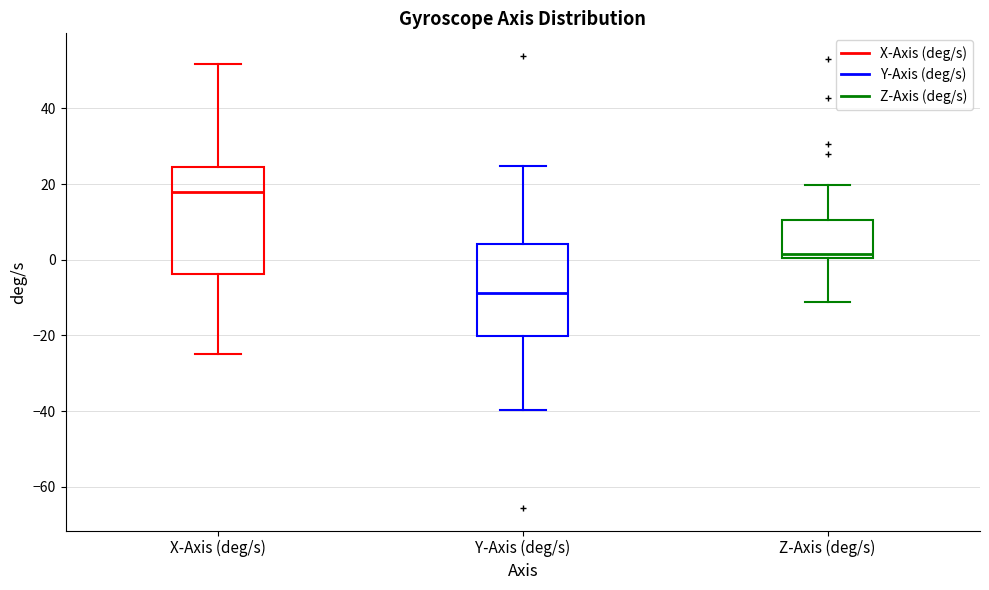

Where is the lower edge of the box for Z-Axis (deg/s) on the y-axis? The values are not printed on the chart, so give them approximately, as read against the axis.

0